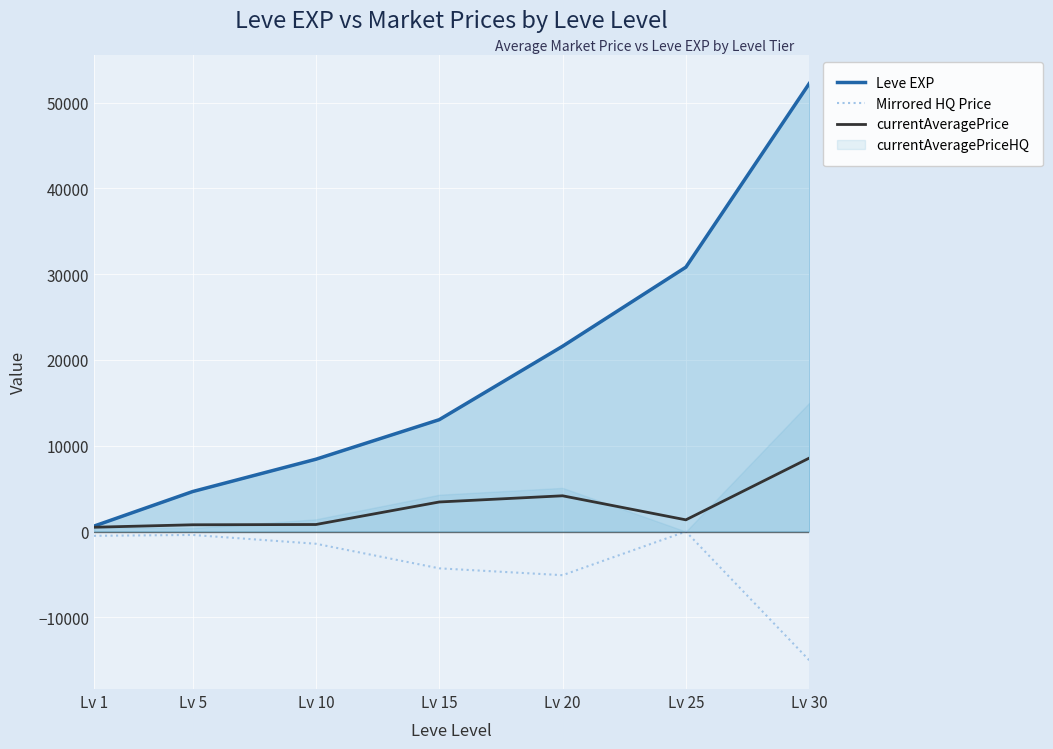

The value of currentAveragePrice at Lv 15 is 3445. True or false?

True